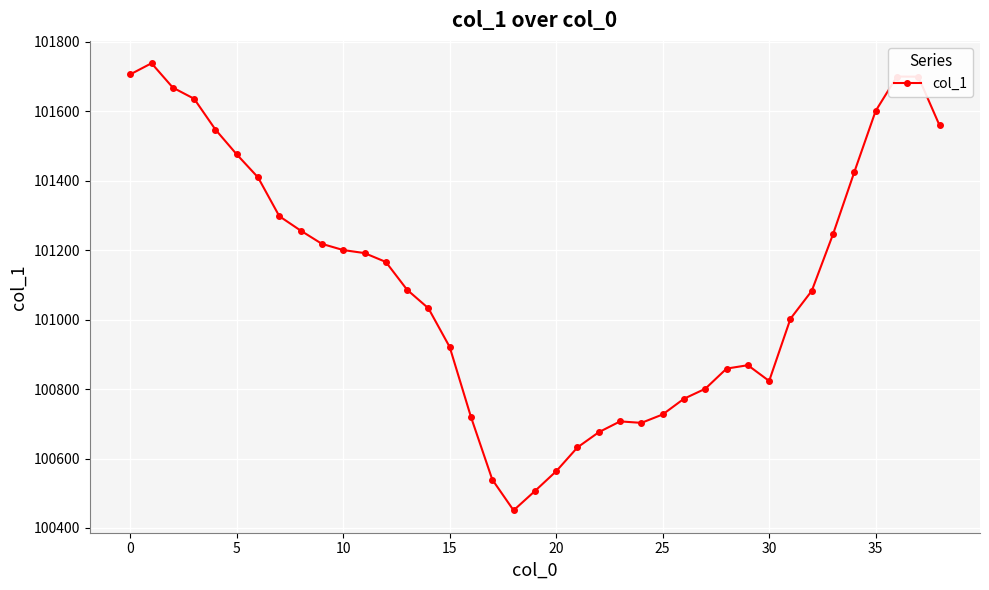

How many categories are shown in the chart?

39